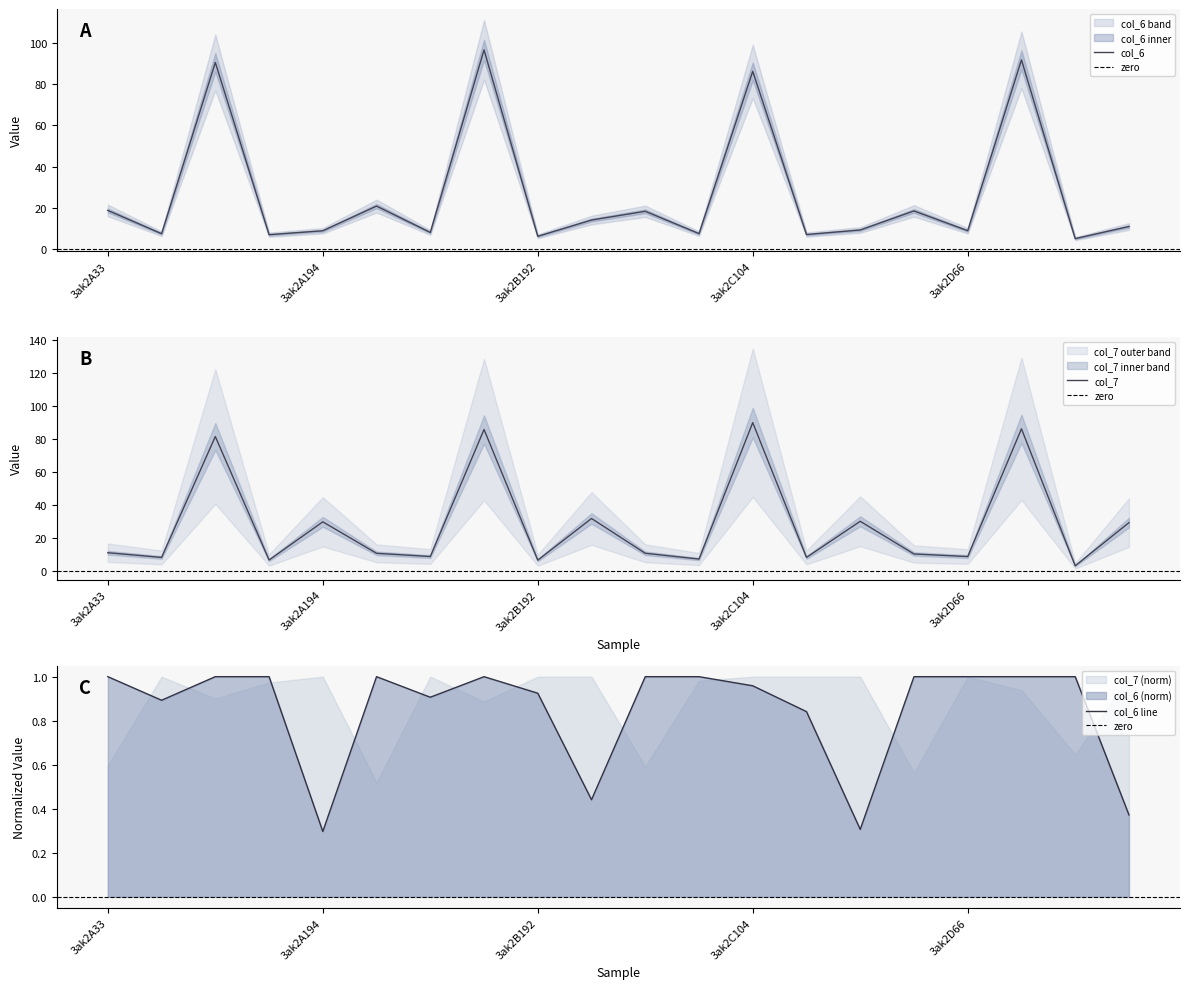

The value of col_6 at 3ak2A194 is 8.9. True or false?

True